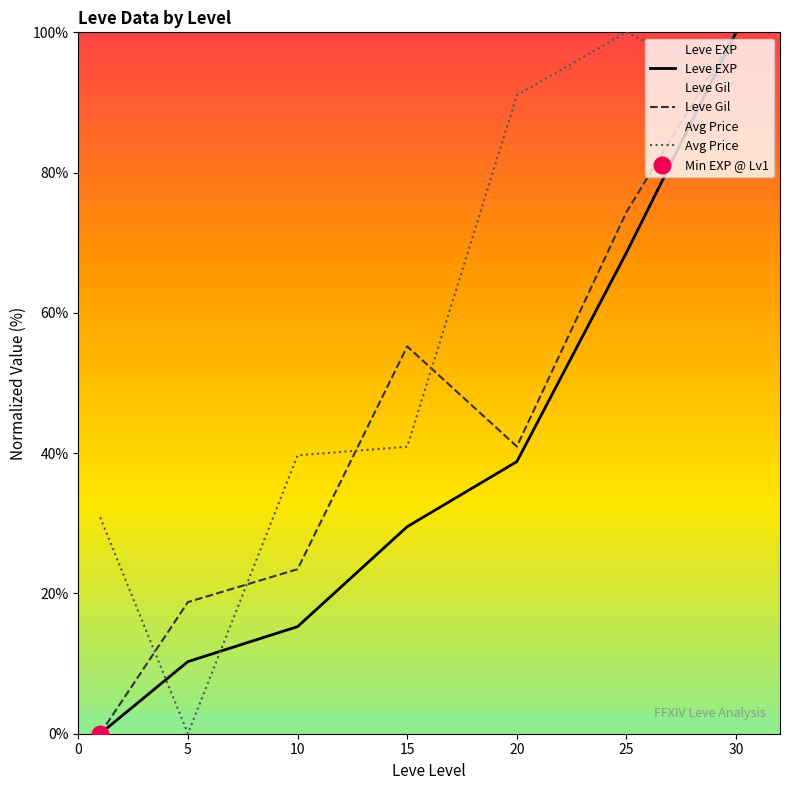

After their last crossing, which series has the higher values: Avg Price or Leve EXP?

Leve EXP